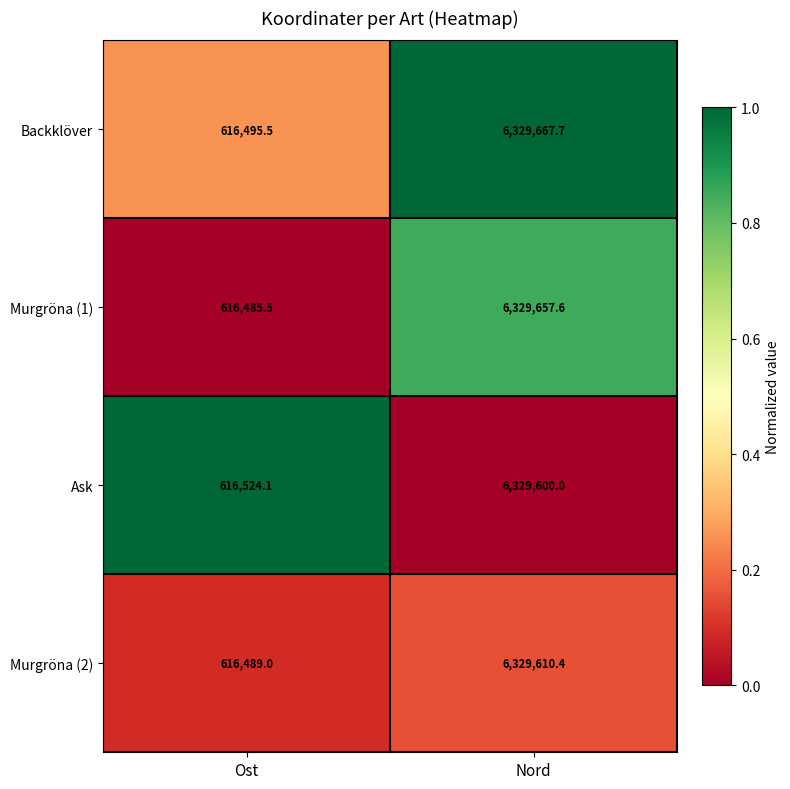

Between Ost and Nord, which series saw the biggest shift?

Backklöver